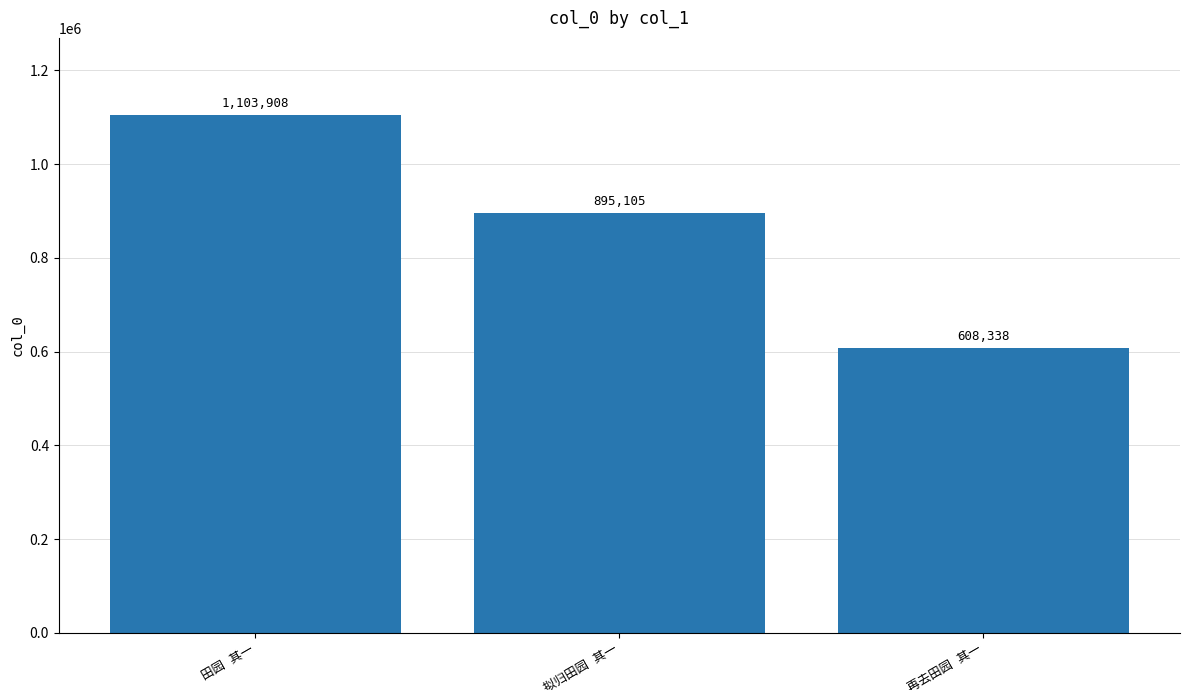

What is the sum of all values?

2607351